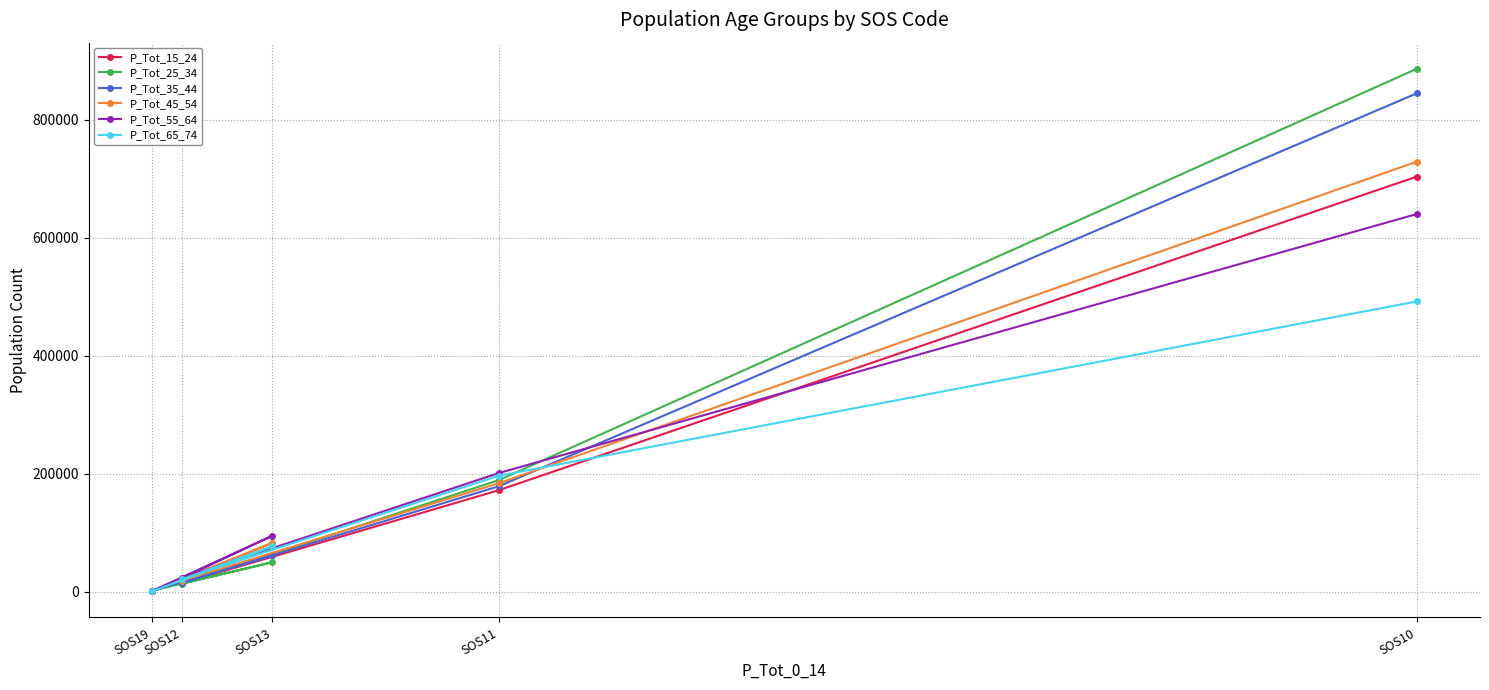

What is the value of the P_Tot_45_54 point at the 2nd from the left?

19306